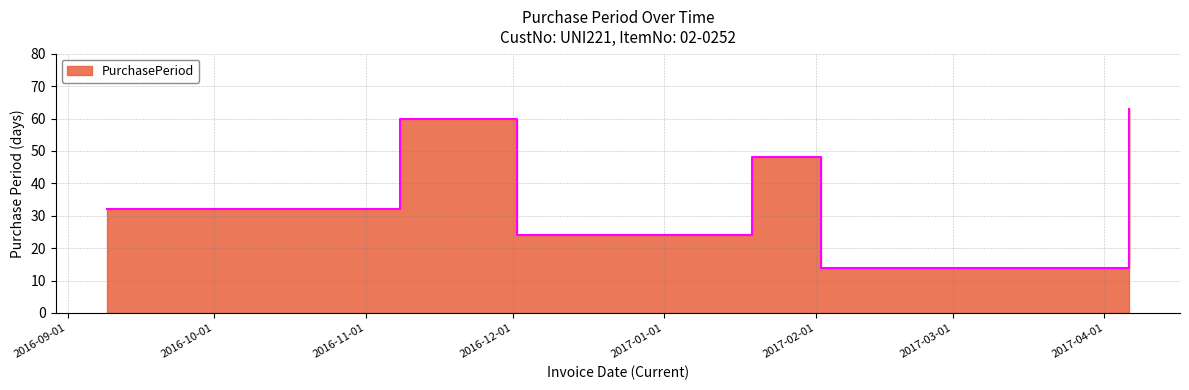

What is the sum of all values?

241